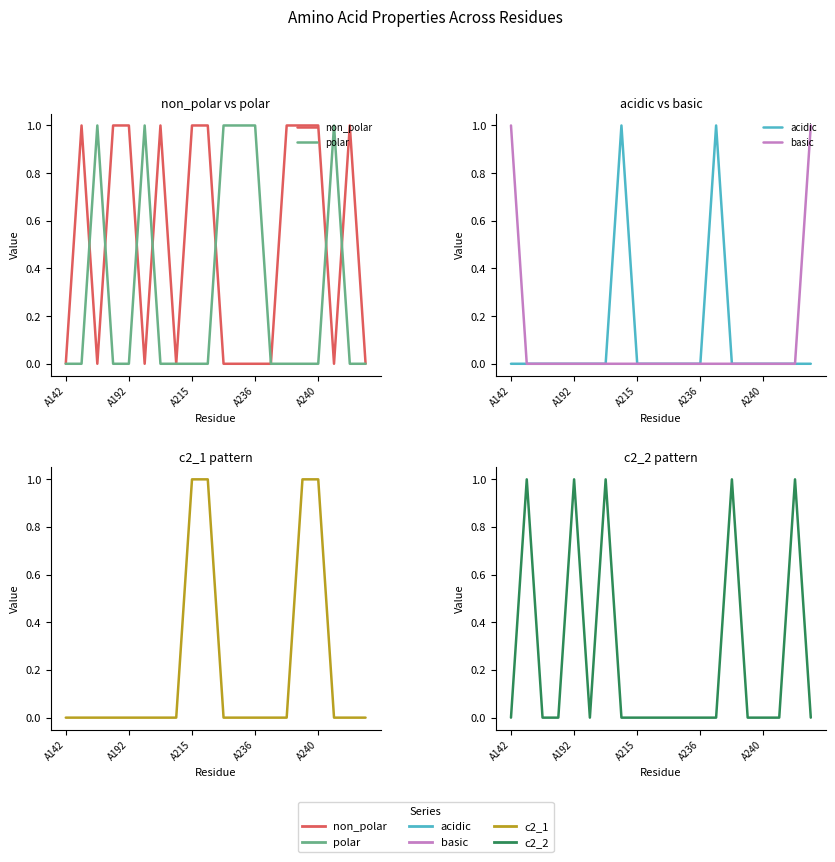

How many distinct data groups are displayed?

6